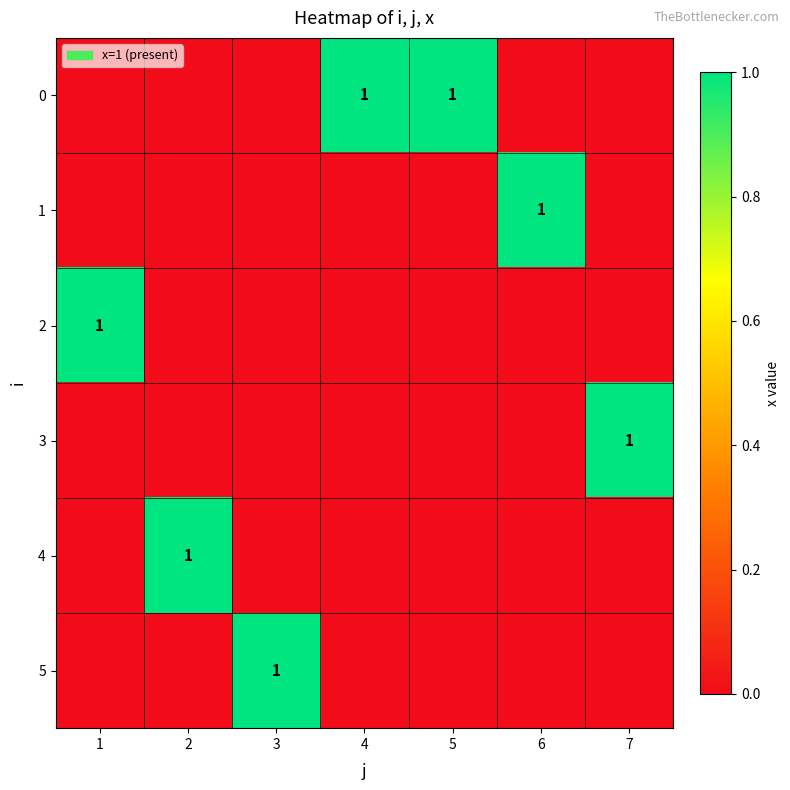

The 3 series shows 0 at 7. True or false?

False